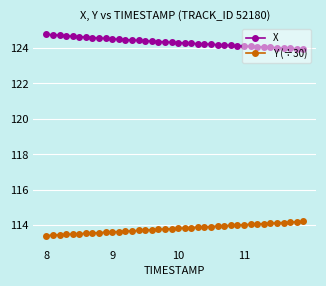

True or false: Y (÷30) and X intersect in this chart.

False